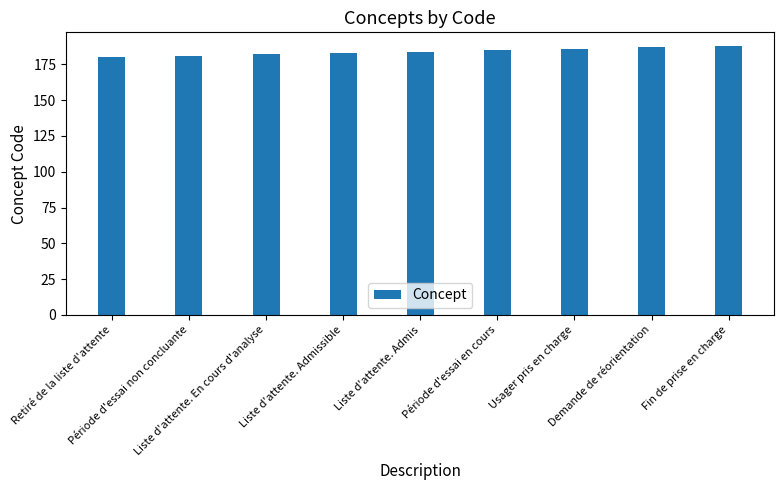

What is the minimum value shown in the chart?

180